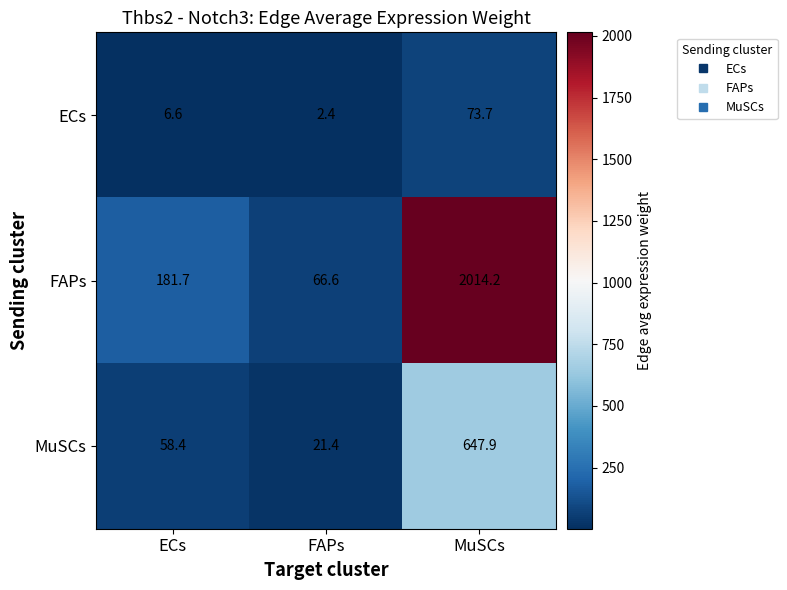

Reading left to right, list all the values displayed in this chart.

ECs: ECs=6.6	FAPs=2.4	MuSCs=73.7
FAPs: ECs=181.7	FAPs=66.6	MuSCs=2014.2
MuSCs: ECs=58.4	FAPs=21.4	MuSCs=647.9